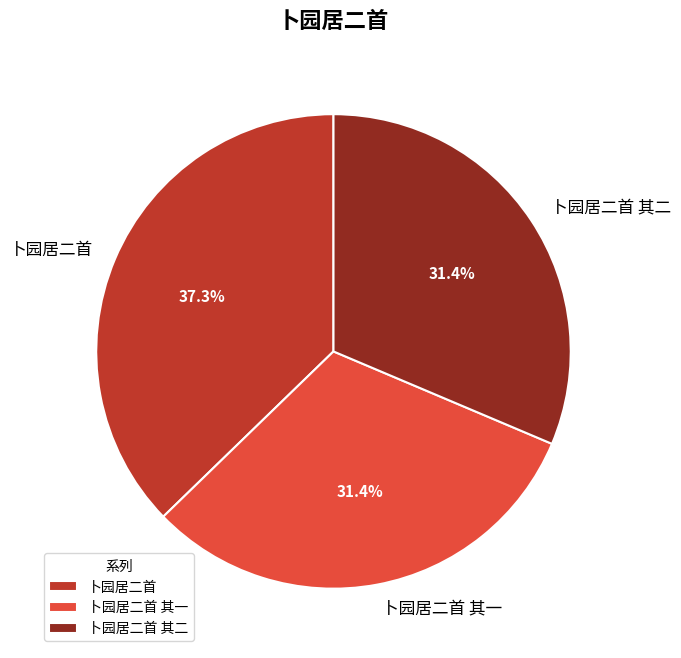

To the nearest percent, what portion does 卜园居二首 其一 represent?

31%